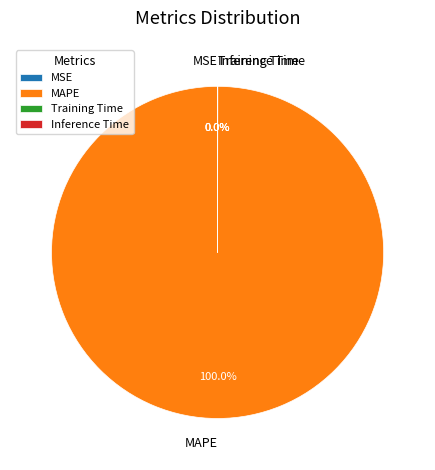

Which slice is the largest?

MAPE